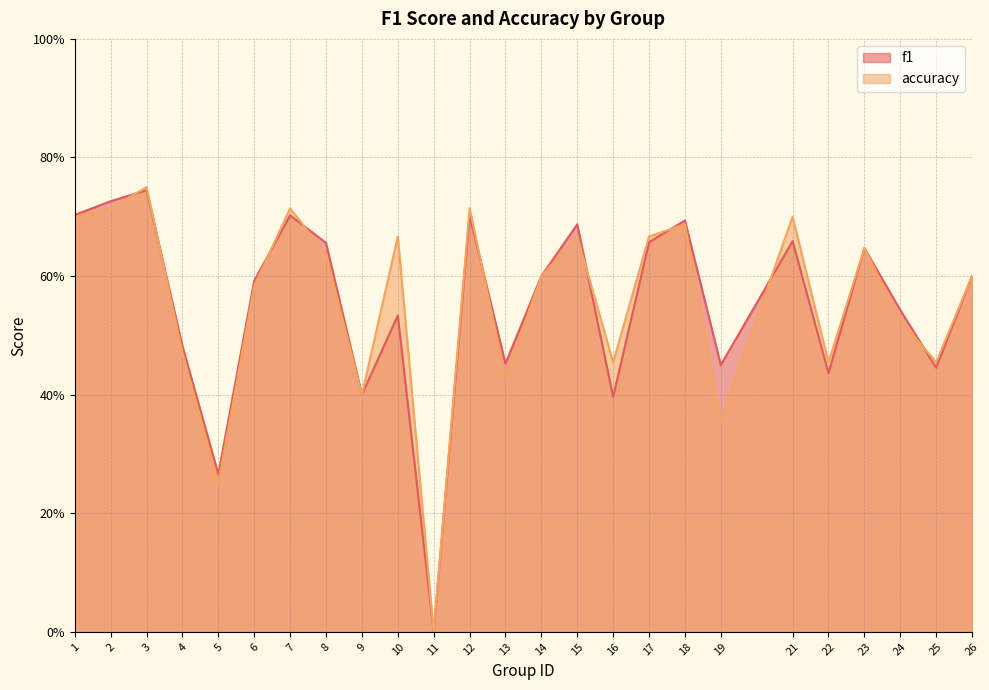

How many interior local valleys does the accuracy series have?

8